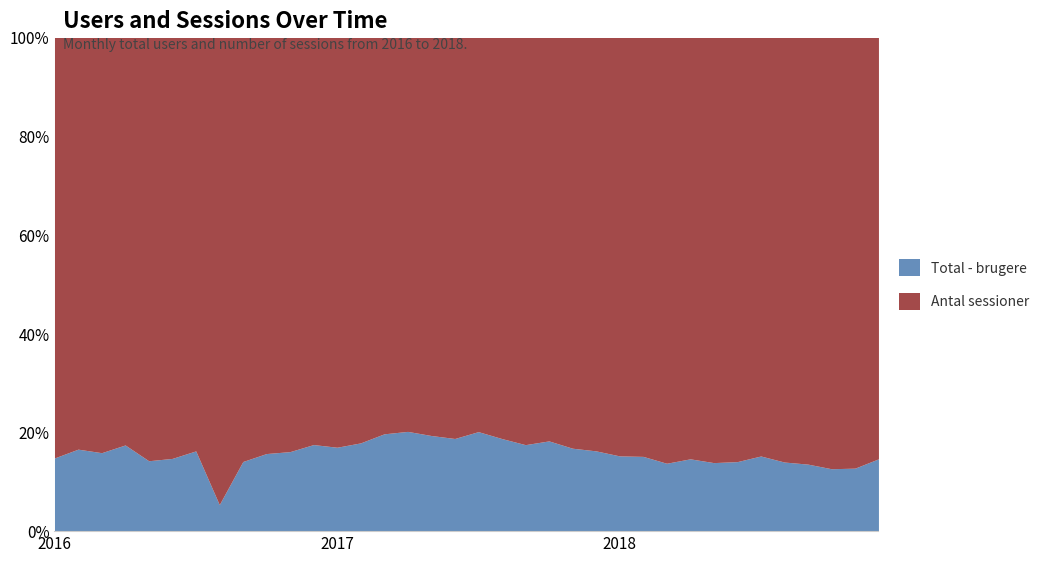

How many distinct data groups are displayed?

2